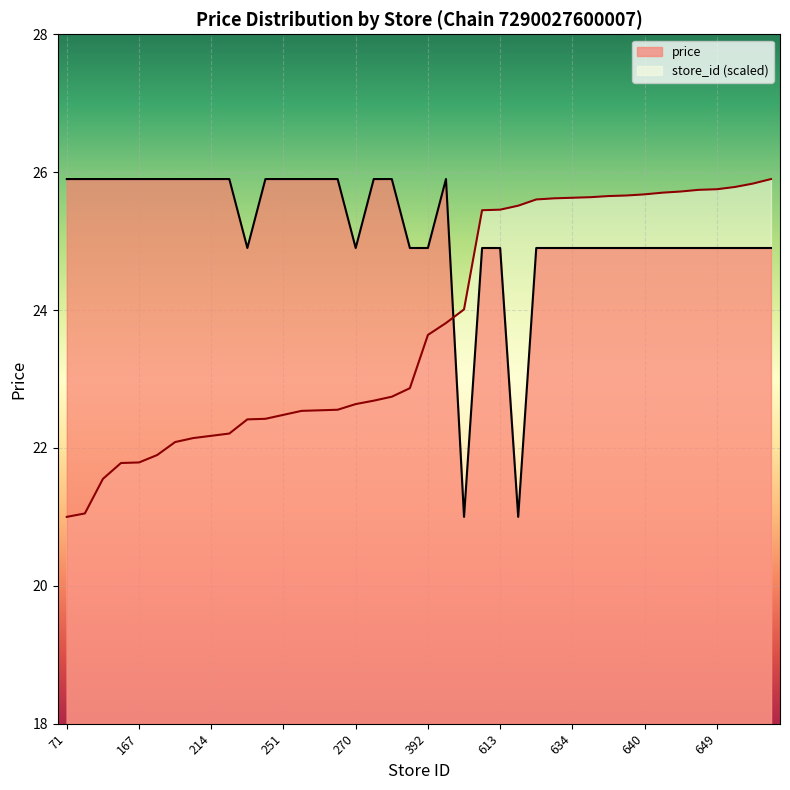

How many data points in store_id are above 23?

20